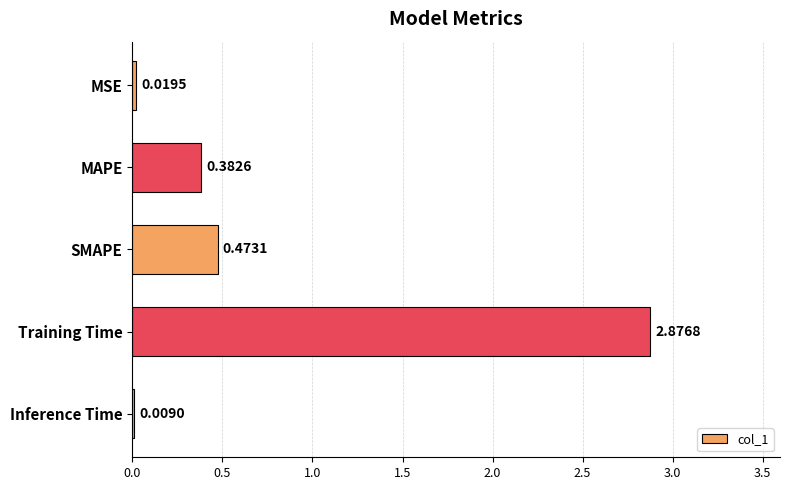

What is the change in value from MSE to Training Time?

+2.9